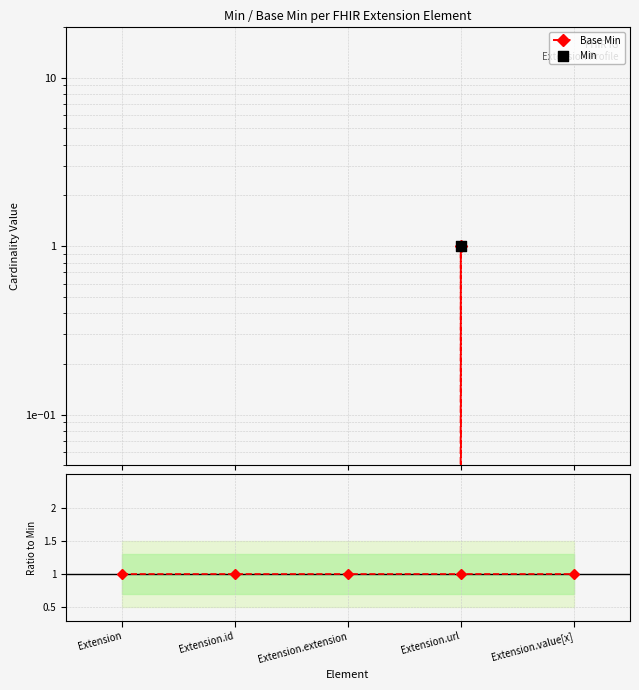

At how many categories does at least one series exceed 0?

5